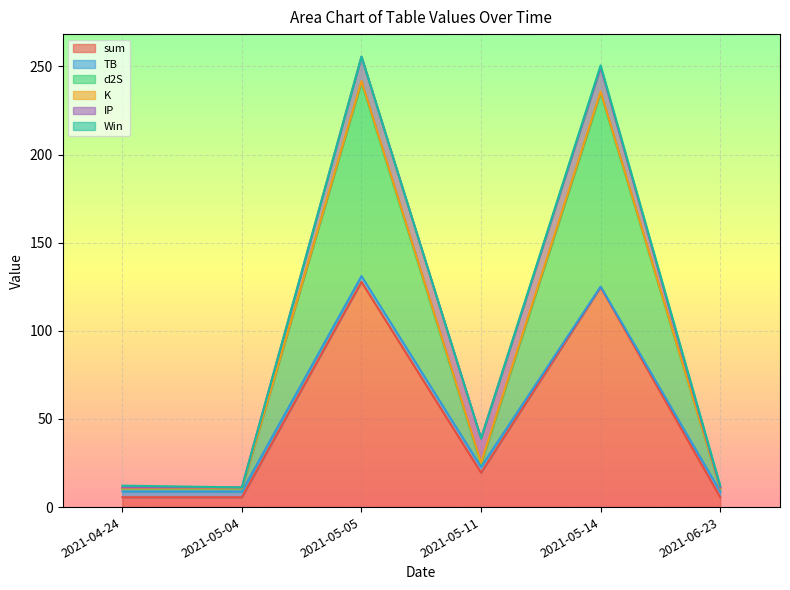

Between 2021-04-24 and 2021-05-11, which series saw the biggest shift?

sum